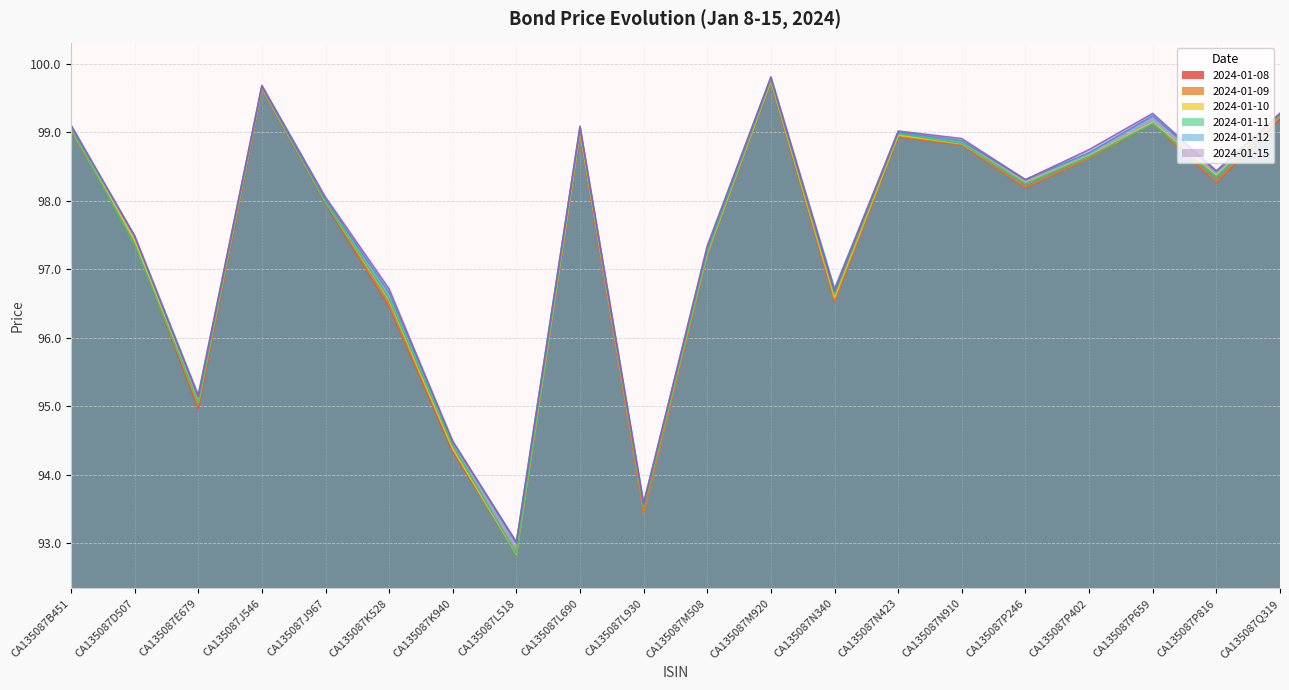

Is the value of 2024-01-09 at CA135087L518 greater than the value of 2024-01-12 at CA135087N423?

No